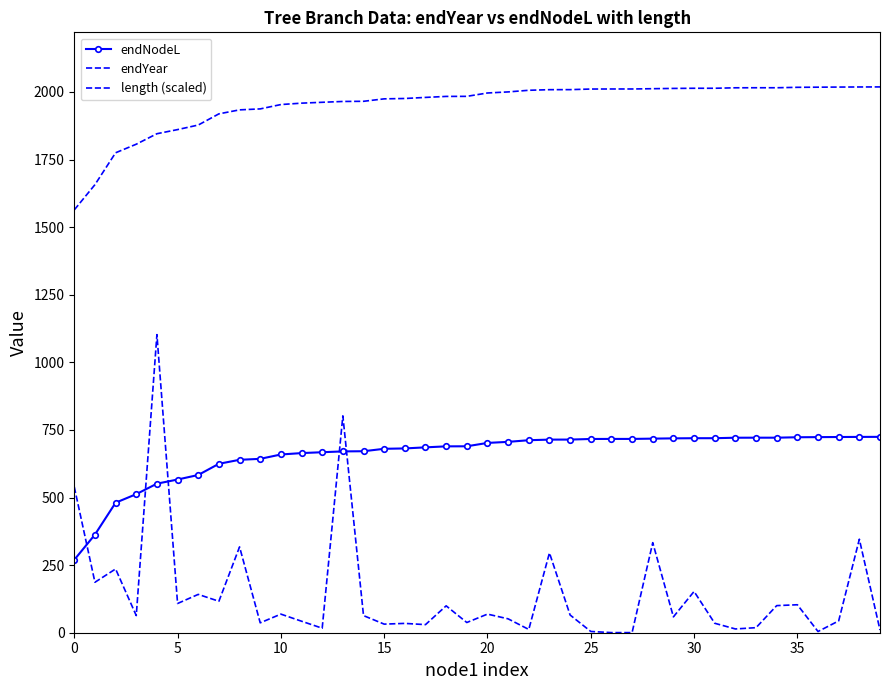

True or false: endYear has more than 1 points higher than both neighbors.

False